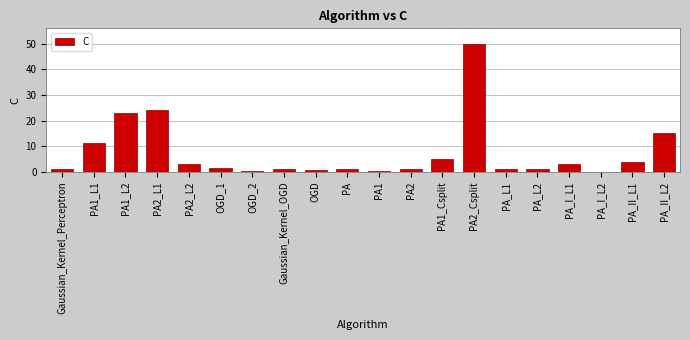

What is the maximum value shown in the chart?

50.0